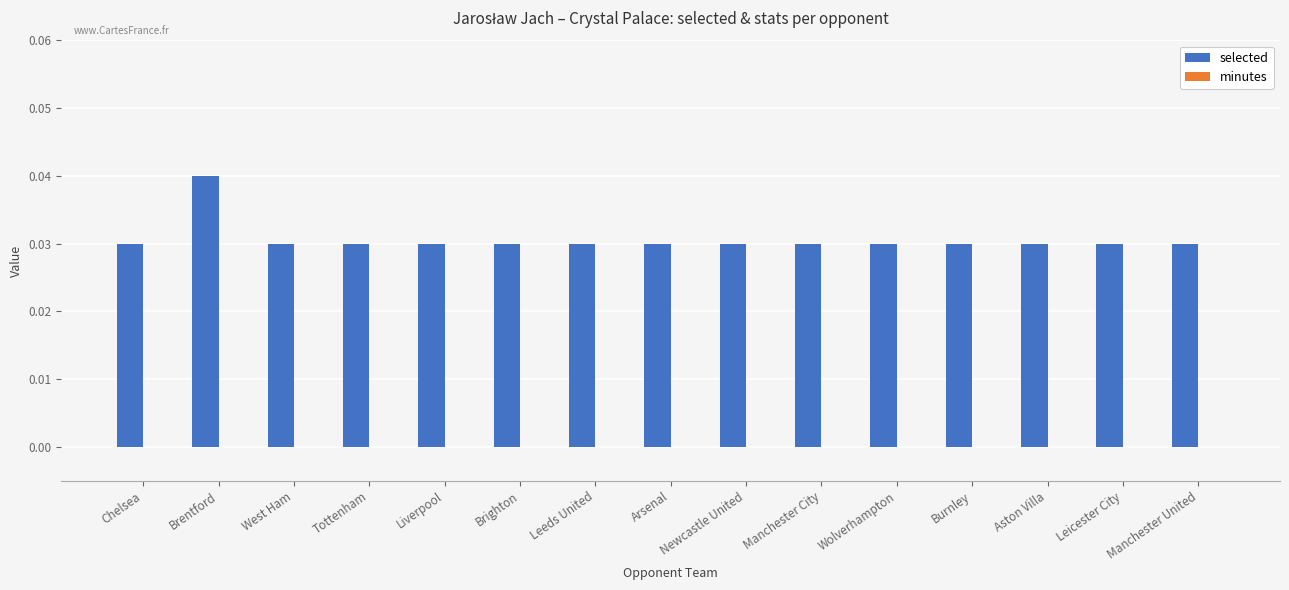

Which category has the highest value across all series?

Brentford